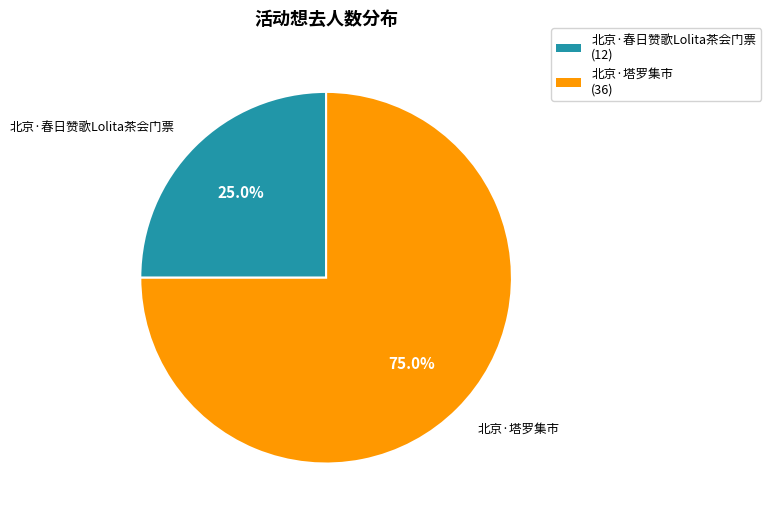

Between 北京·春日赞歌Lolita茶会门票 and 北京·塔罗集市, which is larger?

北京·塔罗集市